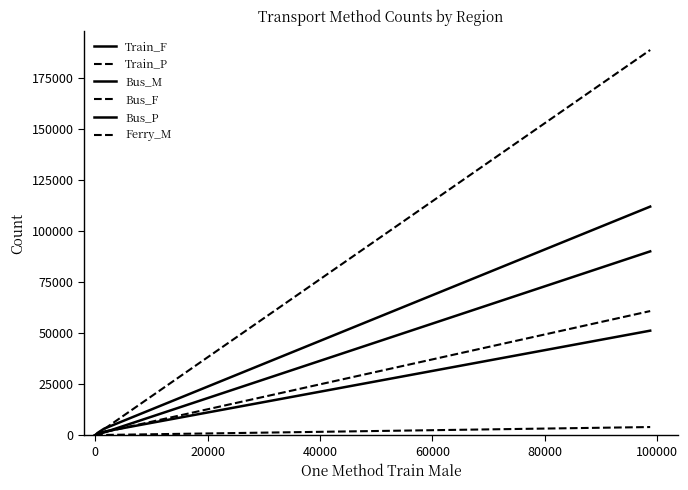

Does the chart have visible grid lines?

No